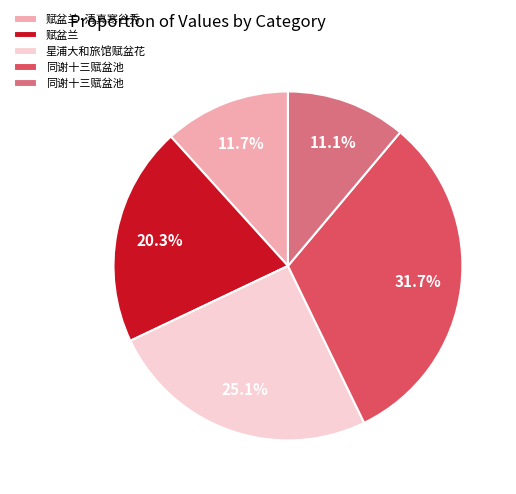

Is there a majority slice in this chart?

No